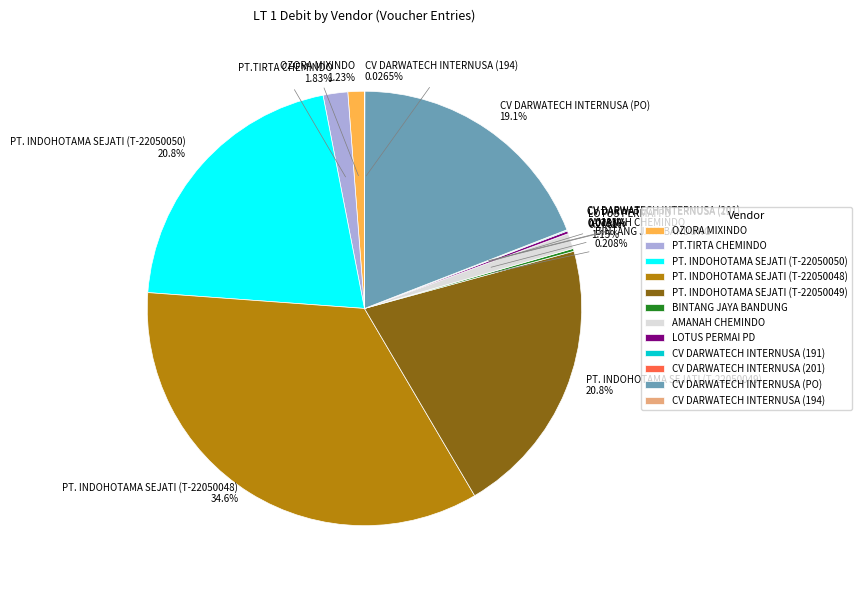

The AMANAH CHEMINDO slice represents 8% of the pie. True or false?

False